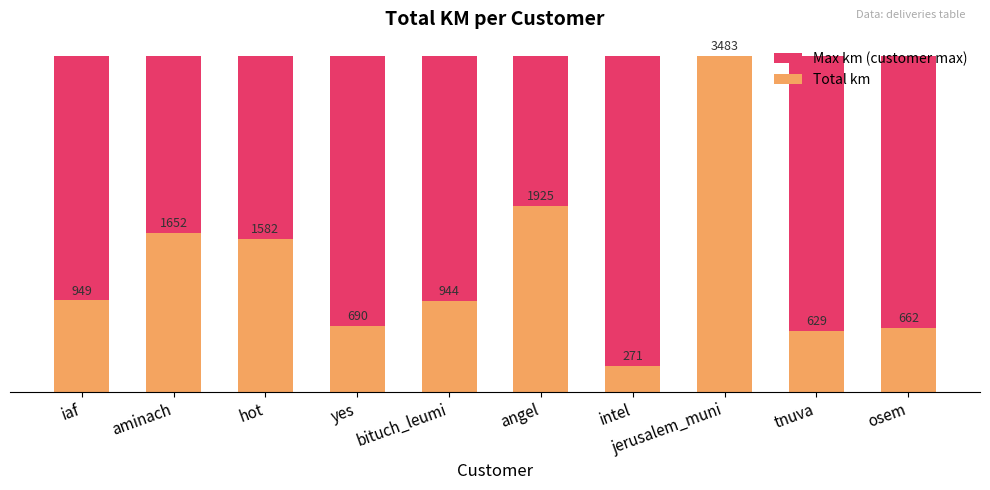

What is the difference between the highest and lowest values at yes?

2793.1